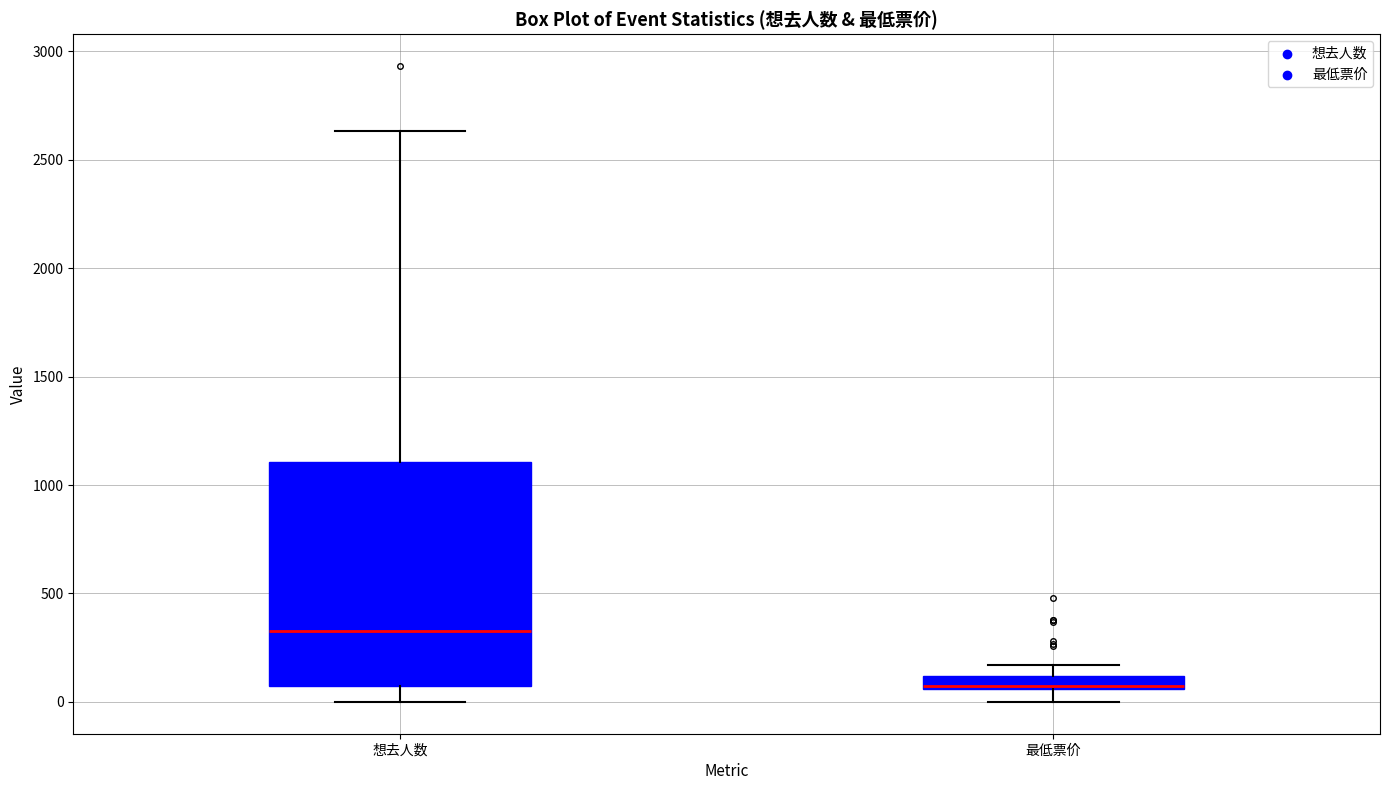

Comparing the boxes themselves (not the whiskers), which one is the tallest?

想去人数